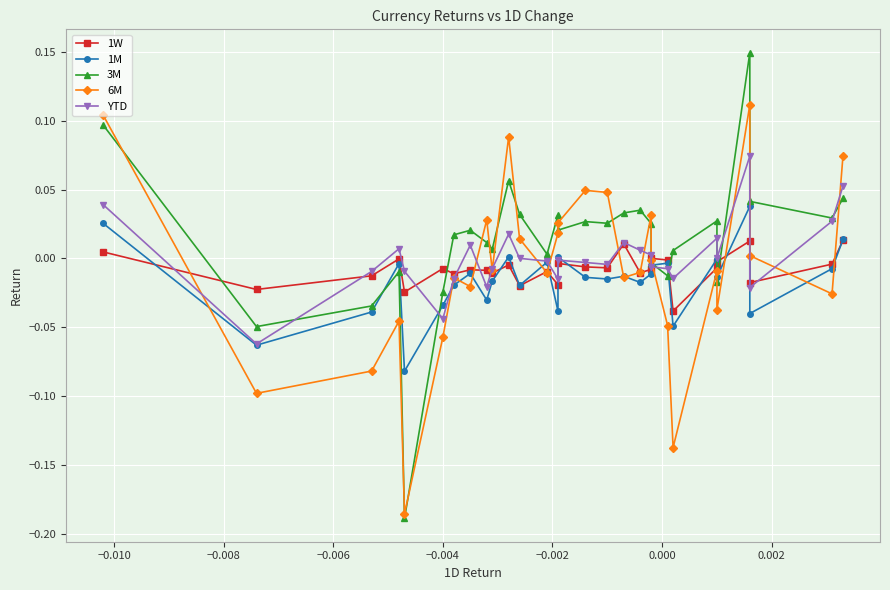

What is the minimum value shown in the chart?

-0.2